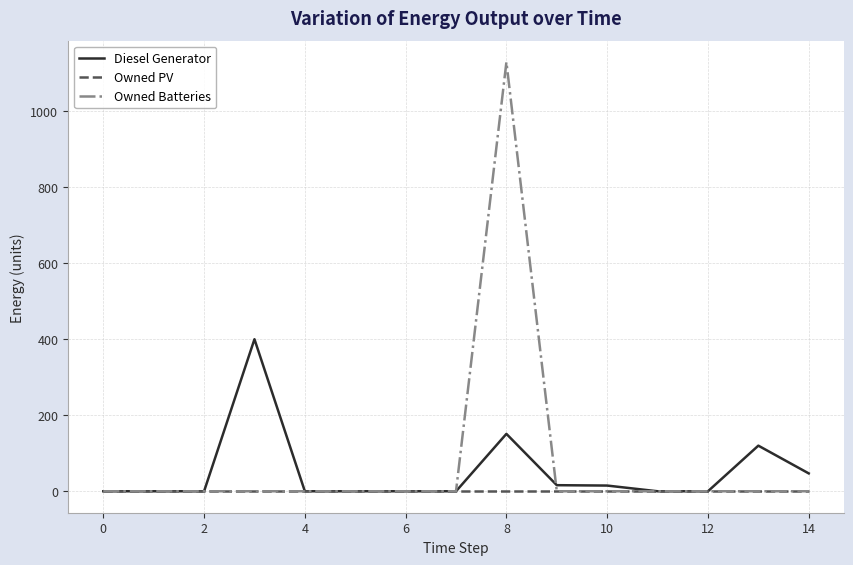

List the series in order of their overall mean, lowest first.

Owned PV, Diesel Generator, Owned Batteries